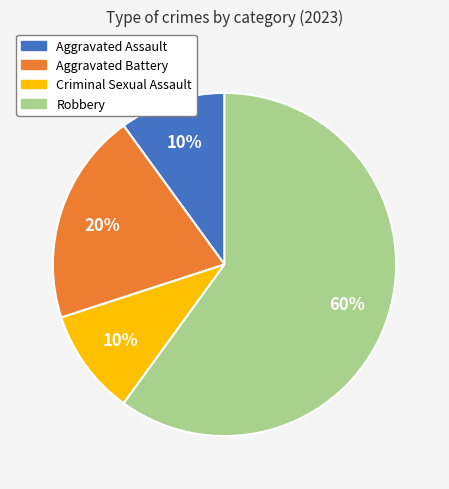

Combined, do Aggravated Battery and Aggravated Assault account for over 50%?

No